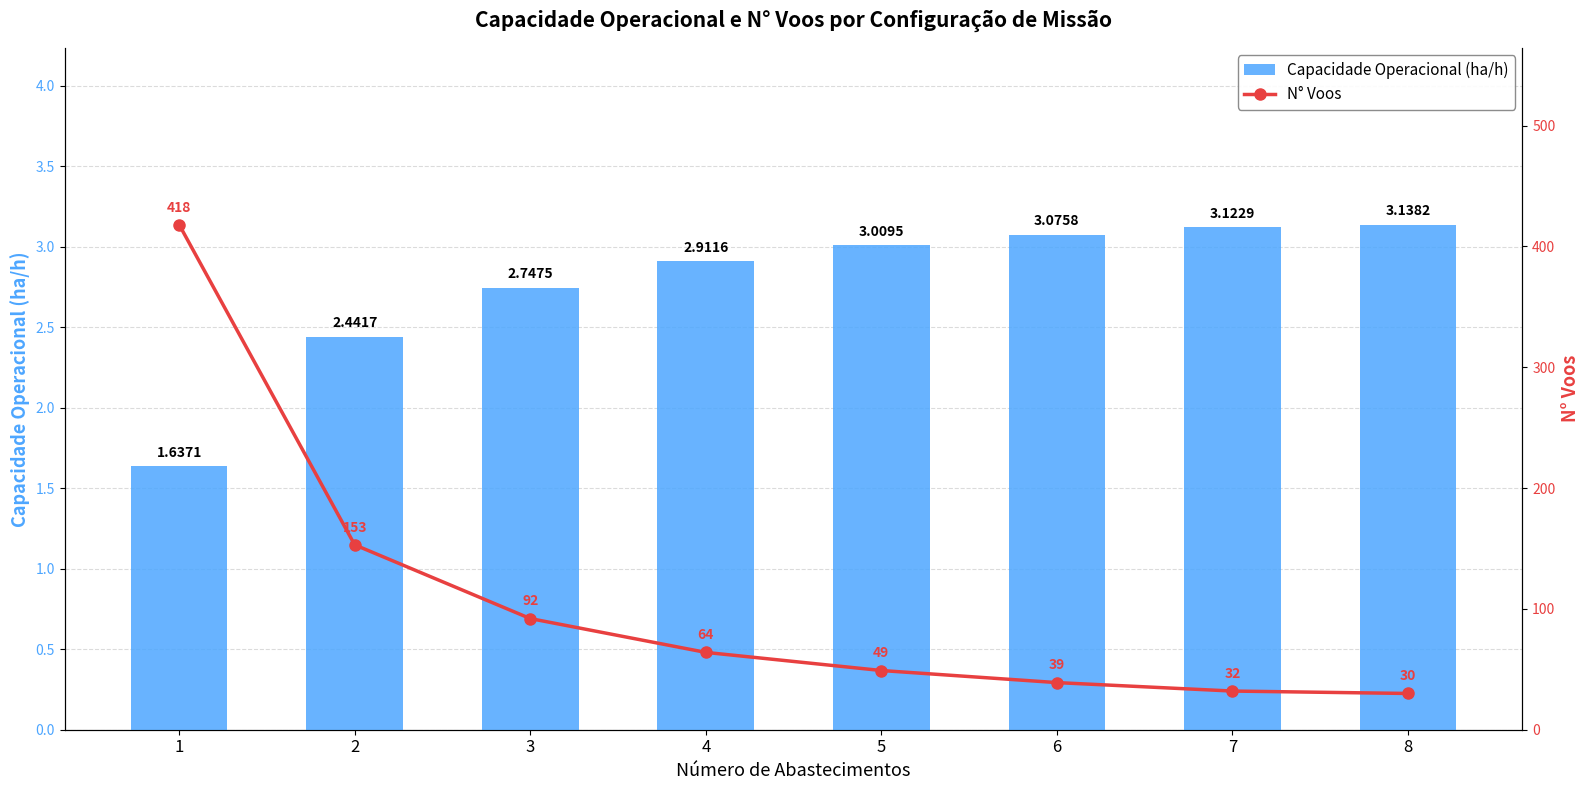

List the series in order of their peak value, highest first.

N° Voos, Capacidade Operacional (ha/h)